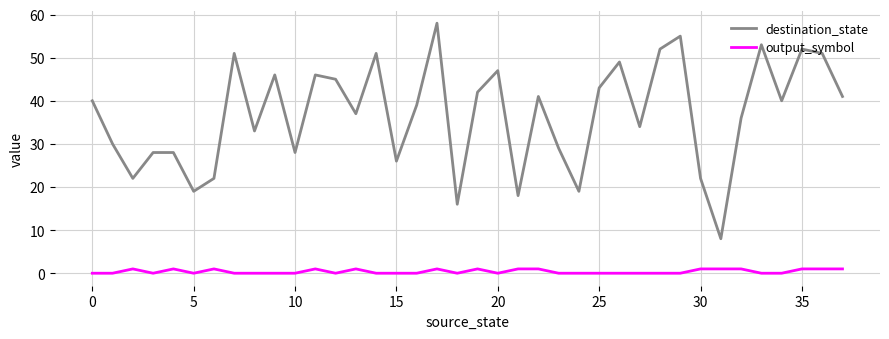

Rank the series by their maximum value, from highest to lowest.

destination_state, output_symbol